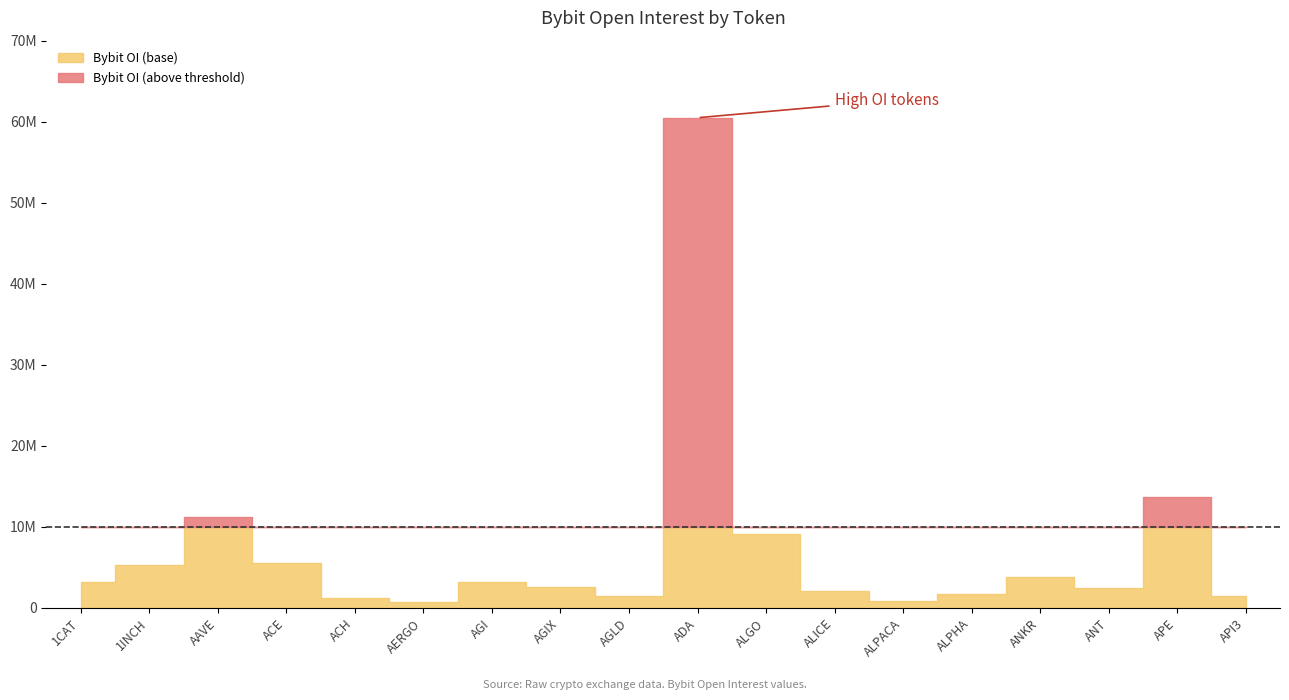

What is the average value?

7226282